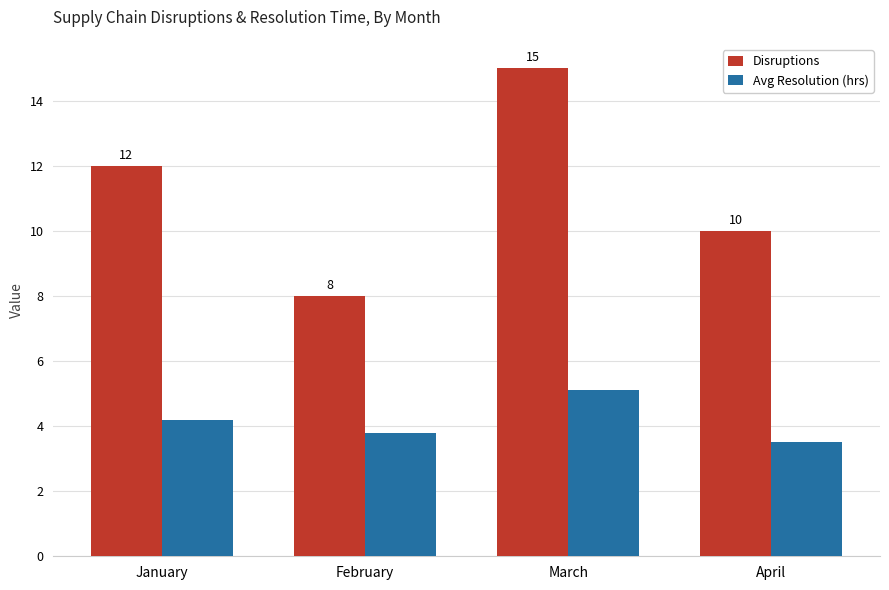

What are all the series names shown in the legend?

Disruptions, Avg Resolution (hrs)